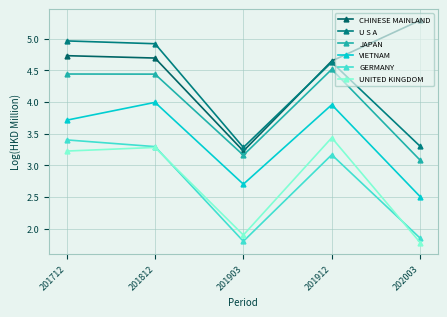

Is it true that VIETNAM equals 4.0 at 201912?

True